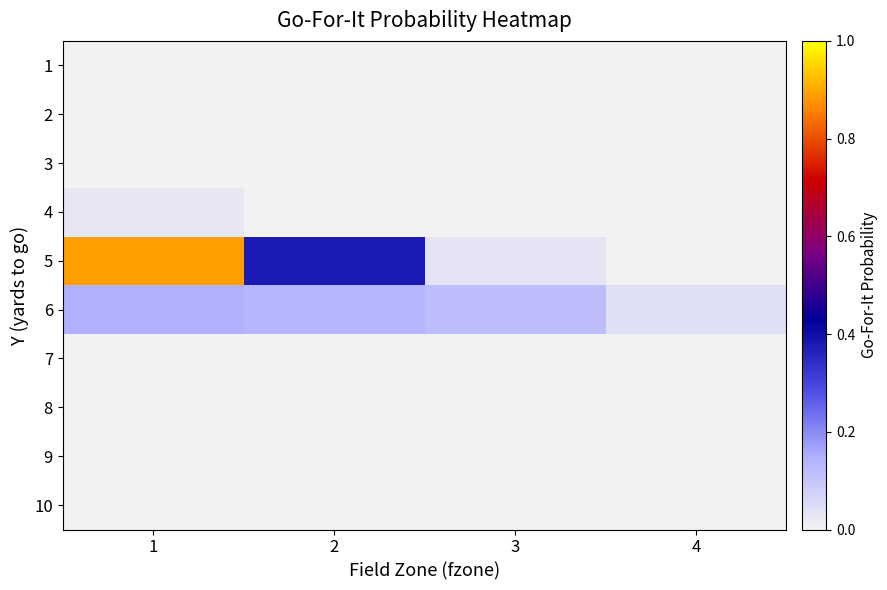

Which has a higher value, 1 or 4?

1